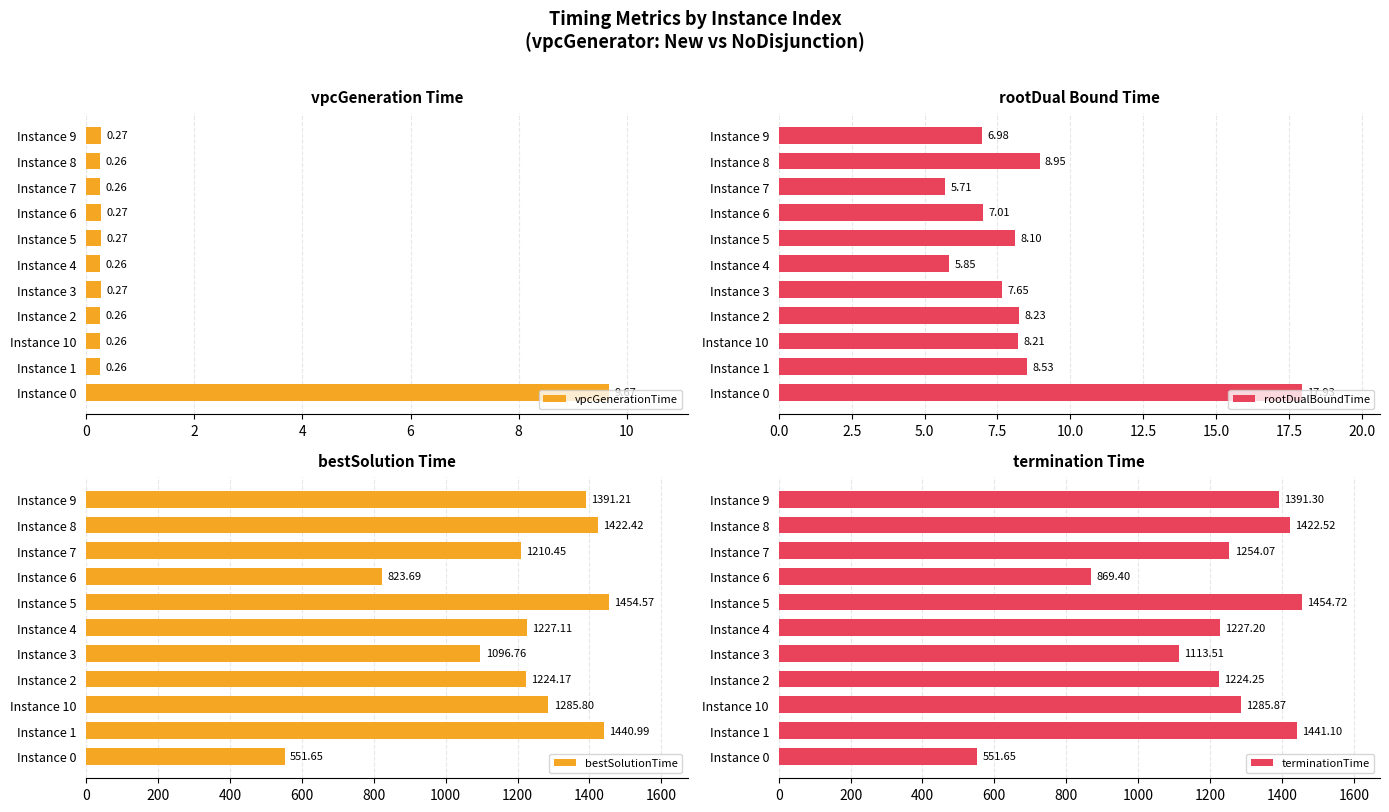

At how many categories does at least one series exceed 1156?

8